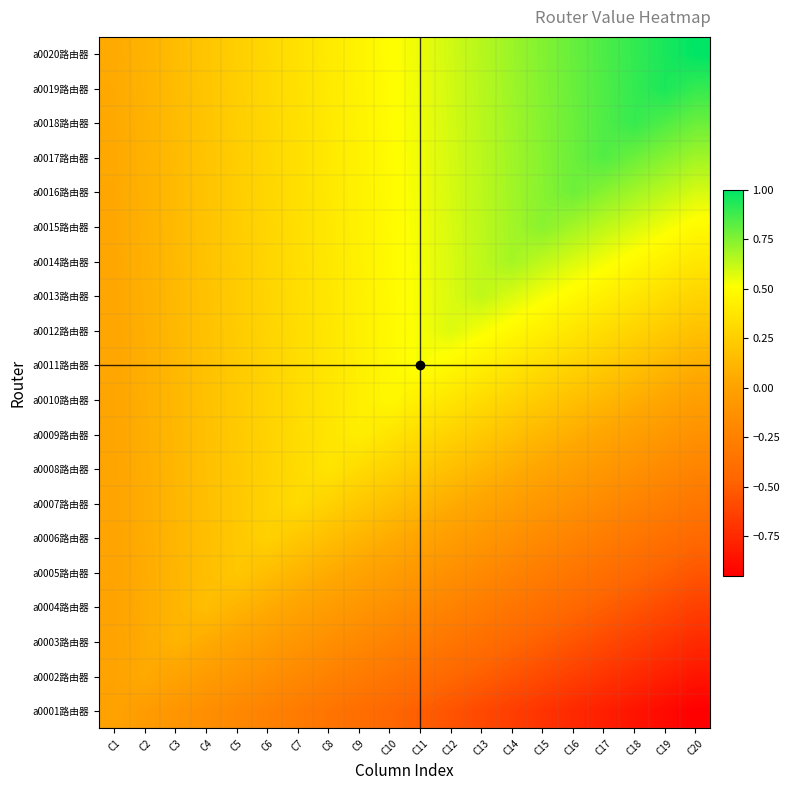

Reading left to right, list all the values displayed in this chart.

a0001路由器: C1=0.0	C2=-0.1	C3=-0.1	C4=-0.1	C5=-0.2	C6=-0.2	C7=-0.3	C8=-0.3	C9=-0.4	C10=-0.5	C11=-0.5	C12=-0.6	C13=-0.6	C14=-0.7	C15=-0.7	C16=-0.8	C17=-0.8	C18=-0.8	C19=-0.9	C20=-0.9
a0002路由器: C1=0.0	C2=0.1	C3=0.0	C4=-0.0	C5=-0.1	C6=-0.1	C7=-0.2	C8=-0.2	C9=-0.3	C10=-0.3	C11=-0.4	C12=-0.4	C13=-0.5	C14=-0.5	C15=-0.6	C16=-0.6	C17=-0.7	C18=-0.7	C19=-0.8	C20=-0.8
a0003路由器: C1=0.0	C2=0.1	C3=0.1	C4=0.1	C5=0.0	C6=-0.0	C7=-0.1	C8=-0.1	C9=-0.2	C10=-0.2	C11=-0.3	C12=-0.3	C13=-0.4	C14=-0.4	C15=-0.5	C16=-0.5	C17=-0.6	C18=-0.6	C19=-0.7	C20=-0.7
a0004路由器: C1=0.0	C2=0.1	C3=0.1	C4=0.2	C5=0.1	C6=0.1	C7=0.0	C8=-0.0	C9=-0.1	C10=-0.1	C11=-0.2	C12=-0.2	C13=-0.3	C14=-0.3	C15=-0.4	C16=-0.4	C17=-0.5	C18=-0.5	C19=-0.6	C20=-0.6
a0005路由器: C1=0.0	C2=0.1	C3=0.1	C4=0.2	C5=0.2	C6=0.2	C7=0.1	C8=0.1	C9=0.0	C10=-0.0	C11=-0.1	C12=-0.1	C13=-0.2	C14=-0.2	C15=-0.3	C16=-0.3	C17=-0.4	C18=-0.4	C19=-0.5	C20=-0.5
a0006路由器: C1=0.0	C2=0.1	C3=0.1	C4=0.2	C5=0.2	C6=0.3	C7=0.2	C8=0.2	C9=0.1	C10=0.1	C11=0.0	C12=-0.0	C13=-0.1	C14=-0.1	C15=-0.2	C16=-0.2	C17=-0.3	C18=-0.3	C19=-0.4	C20=-0.4
a0007路由器: C1=0.0	C2=0.1	C3=0.1	C4=0.2	C5=0.2	C6=0.3	C7=0.3	C8=0.3	C9=0.2	C10=0.2	C11=0.1	C12=0.1	C13=0.0	C14=-0.0	C15=-0.1	C16=-0.1	C17=-0.2	C18=-0.2	C19=-0.3	C20=-0.3
a0008路由器: C1=0.0	C2=0.1	C3=0.1	C4=0.2	C5=0.2	C6=0.3	C7=0.3	C8=0.4	C9=0.3	C10=0.3	C11=0.2	C12=0.2	C13=0.1	C14=0.1	C15=0.0	C16=-0.0	C17=-0.1	C18=-0.1	C19=-0.2	C20=-0.2
a0009路由器: C1=0.0	C2=0.1	C3=0.1	C4=0.2	C5=0.2	C6=0.3	C7=0.3	C8=0.4	C9=0.4	C10=0.4	C11=0.3	C12=0.3	C13=0.2	C14=0.2	C15=0.1	C16=0.1	C17=0.0	C18=-0.0	C19=-0.1	C20=-0.1
a0010路由器: C1=0.0	C2=0.1	C3=0.1	C4=0.2	C5=0.2	C6=0.3	C7=0.3	C8=0.4	C9=0.4	C10=0.5	C11=0.4	C12=0.4	C13=0.3	C14=0.3	C15=0.2	C16=0.2	C17=0.1	C18=0.1	C19=0.0	C20=-0.0
a0011路由器: C1=0.0	C2=0.1	C3=0.1	C4=0.2	C5=0.2	C6=0.3	C7=0.3	C8=0.4	C9=0.4	C10=0.5	C11=0.5	C12=0.5	C13=0.4	C14=0.4	C15=0.3	C16=0.3	C17=0.2	C18=0.2	C19=0.1	C20=0.1
a0012路由器: C1=0.0	C2=0.1	C3=0.1	C4=0.2	C5=0.2	C6=0.3	C7=0.3	C8=0.4	C9=0.4	C10=0.5	C11=0.5	C12=0.6	C13=0.5	C14=0.5	C15=0.4	C16=0.4	C17=0.3	C18=0.3	C19=0.2	C20=0.2
a0013路由器: C1=0.0	C2=0.1	C3=0.1	C4=0.2	C5=0.2	C6=0.3	C7=0.3	C8=0.4	C9=0.4	C10=0.5	C11=0.5	C12=0.6	C13=0.6	C14=0.6	C15=0.5	C16=0.5	C17=0.4	C18=0.4	C19=0.3	C20=0.3
a0014路由器: C1=0.0	C2=0.1	C3=0.1	C4=0.2	C5=0.2	C6=0.3	C7=0.3	C8=0.4	C9=0.4	C10=0.5	C11=0.5	C12=0.6	C13=0.6	C14=0.7	C15=0.6	C16=0.6	C17=0.5	C18=0.5	C19=0.4	C20=0.4
a0015路由器: C1=0.0	C2=0.1	C3=0.1	C4=0.2	C5=0.2	C6=0.3	C7=0.3	C8=0.4	C9=0.4	C10=0.5	C11=0.5	C12=0.6	C13=0.6	C14=0.7	C15=0.7	C16=0.7	C17=0.6	C18=0.6	C19=0.5	C20=0.5
a0016路由器: C1=0.0	C2=0.1	C3=0.1	C4=0.2	C5=0.2	C6=0.3	C7=0.3	C8=0.4	C9=0.4	C10=0.5	C11=0.5	C12=0.6	C13=0.6	C14=0.7	C15=0.7	C16=0.8	C17=0.7	C18=0.7	C19=0.6	C20=0.6
a0017路由器: C1=0.0	C2=0.1	C3=0.1	C4=0.2	C5=0.2	C6=0.3	C7=0.3	C8=0.4	C9=0.4	C10=0.5	C11=0.5	C12=0.6	C13=0.6	C14=0.7	C15=0.7	C16=0.8	C17=0.8	C18=0.8	C19=0.7	C20=0.7
a0018路由器: C1=0.0	C2=0.1	C3=0.1	C4=0.2	C5=0.2	C6=0.3	C7=0.3	C8=0.4	C9=0.4	C10=0.5	C11=0.5	C12=0.6	C13=0.6	C14=0.7	C15=0.7	C16=0.8	C17=0.8	C18=0.9	C19=0.8	C20=0.8
a0019路由器: C1=0.0	C2=0.1	C3=0.1	C4=0.2	C5=0.2	C6=0.3	C7=0.3	C8=0.4	C9=0.4	C10=0.5	C11=0.5	C12=0.6	C13=0.6	C14=0.7	C15=0.7	C16=0.8	C17=0.8	C18=0.9	C19=0.9	C20=0.9
a0020路由器: C1=0.1	C2=0.1	C3=0.2	C4=0.2	C5=0.2	C6=0.3	C7=0.3	C8=0.4	C9=0.4	C10=0.5	C11=0.6	C12=0.6	C13=0.7	C14=0.7	C15=0.8	C16=0.8	C17=0.8	C18=0.9	C19=0.9	C20=1.0